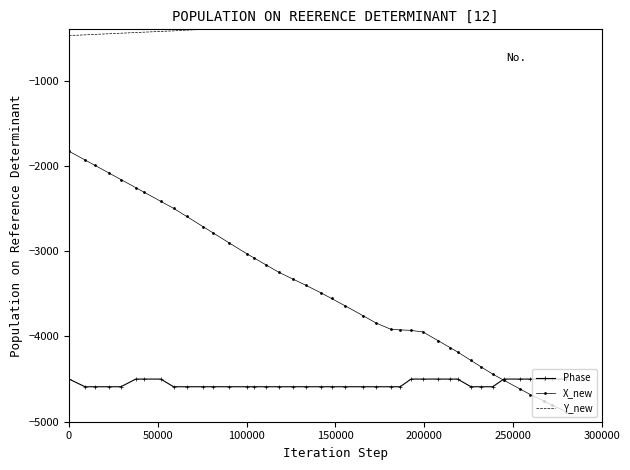

True or false: Phase has more than 0 interior local peaks.

False